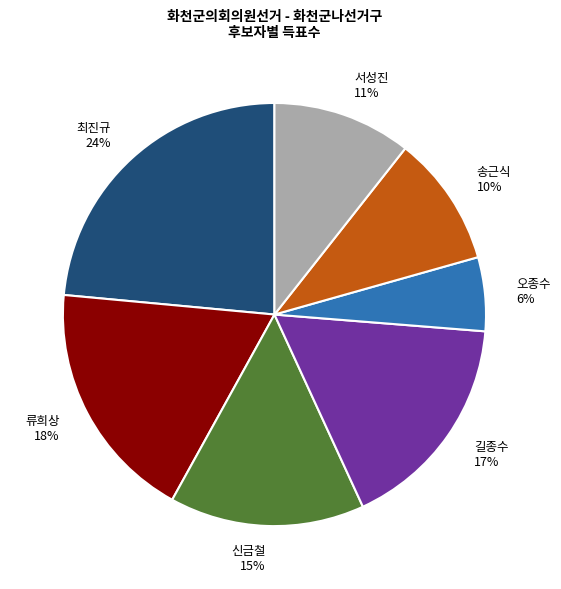

Rank the categories by value from lowest to highest.

오종수, 송근식, 서성진, 신금철, 길종수, 류희상, 최진규